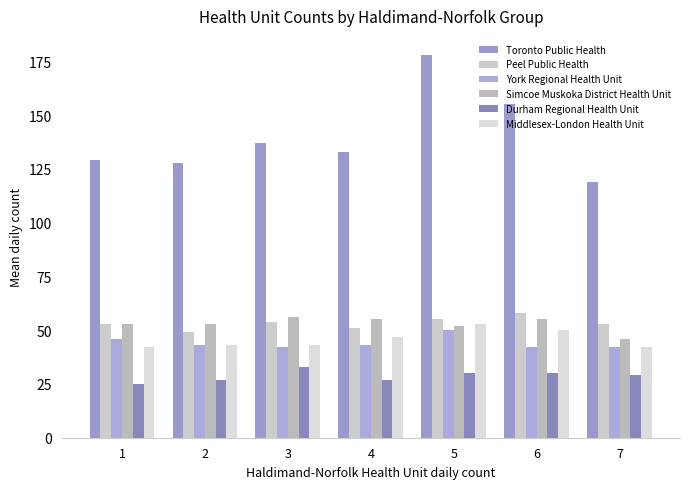

Between 4 and 5, which series saw the biggest shift?

Toronto Public Health